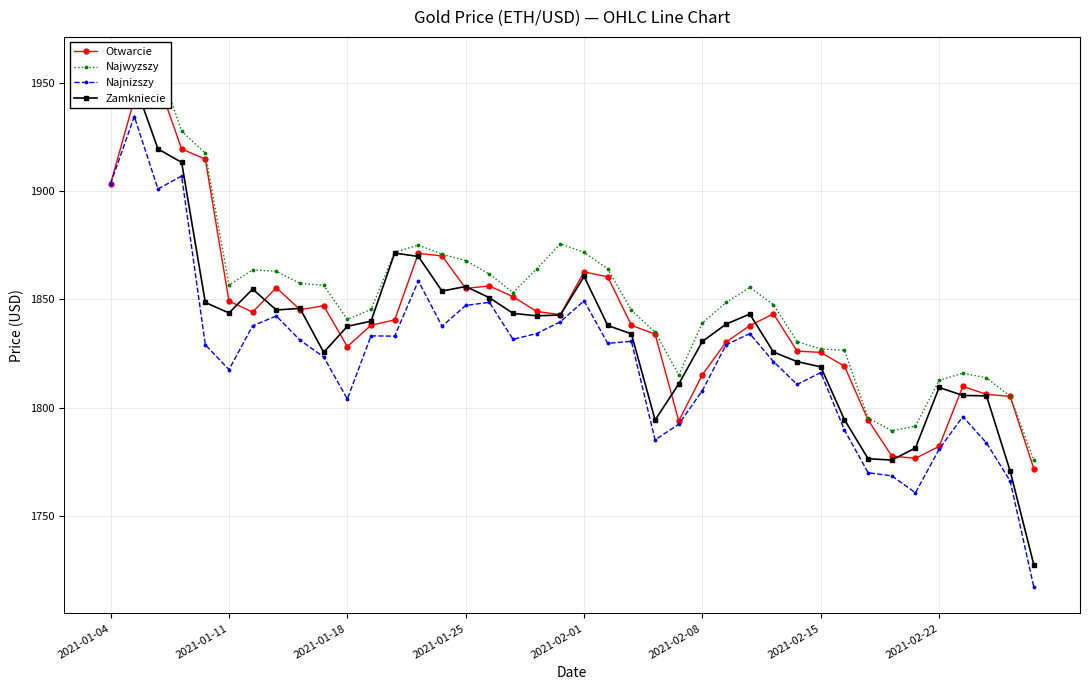

What is the sum of the Najwyzszy values at 27 and 21?

3719.6